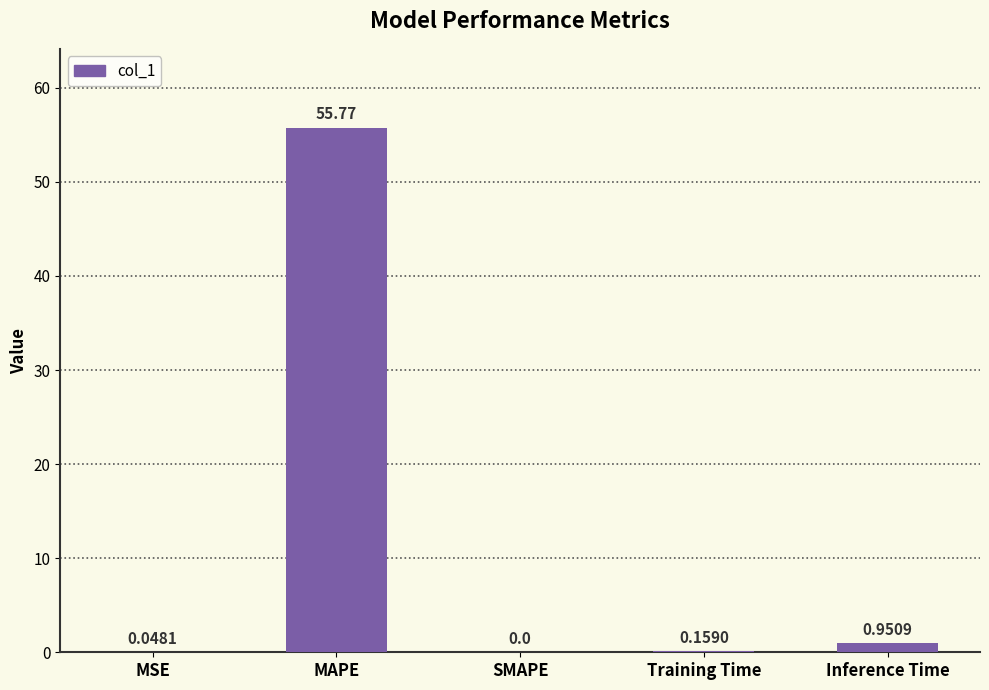

Which label corresponds to the largest value in the chart?

MAPE